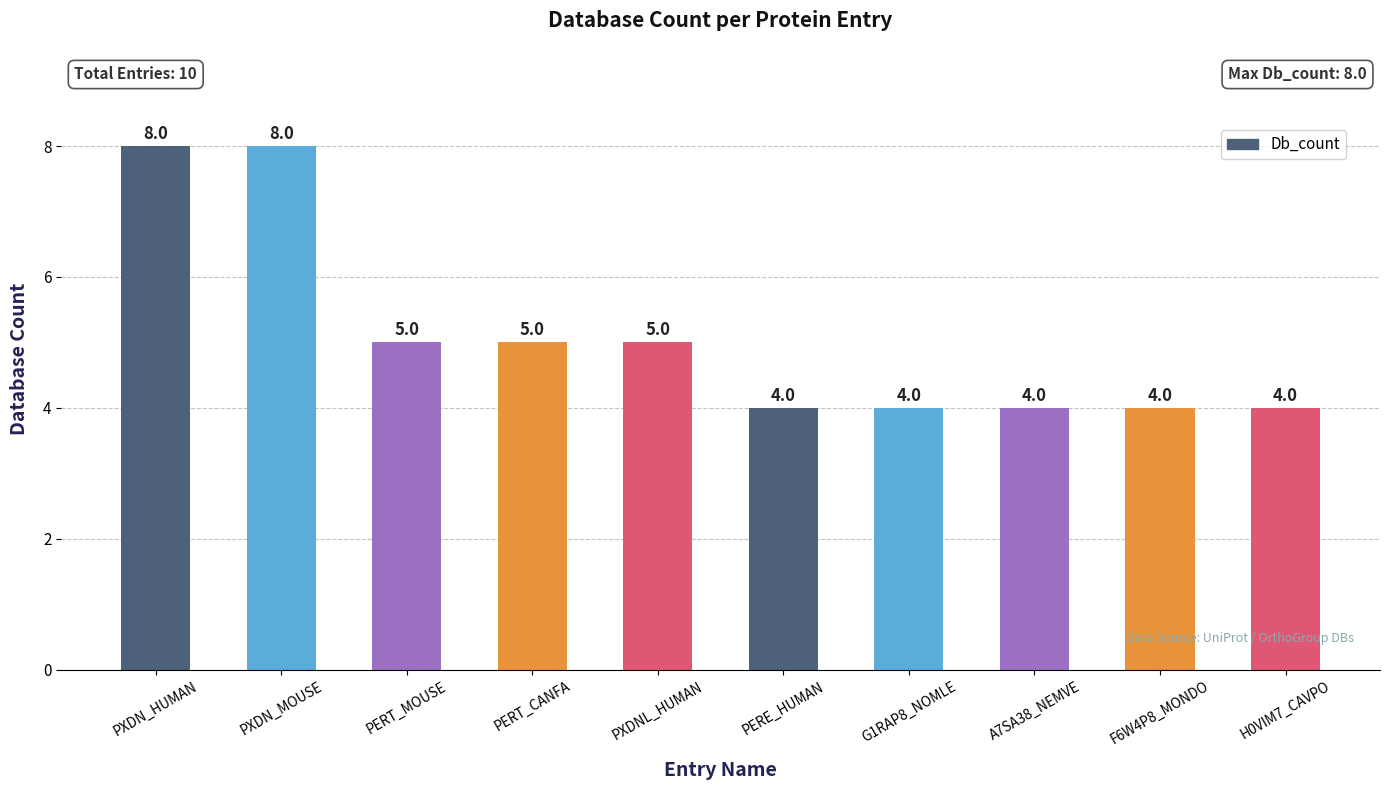

Reading left to right, extract all data points from this chart.

8	8	5	5	5	4	4	4	4	4